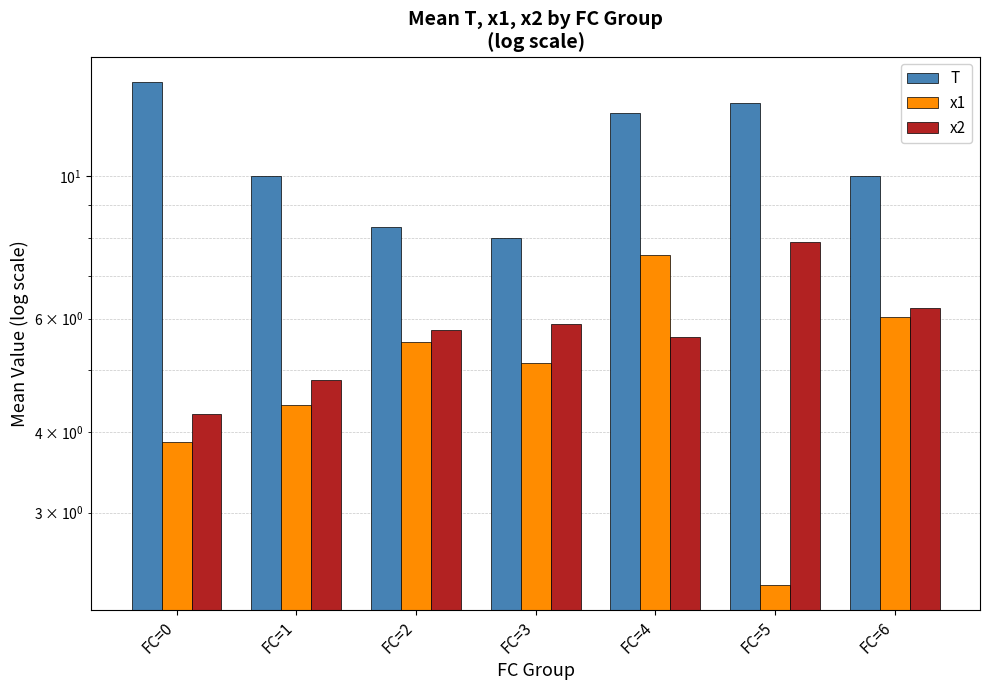

What is the value of the T bar at the 1st from the left?

14.0